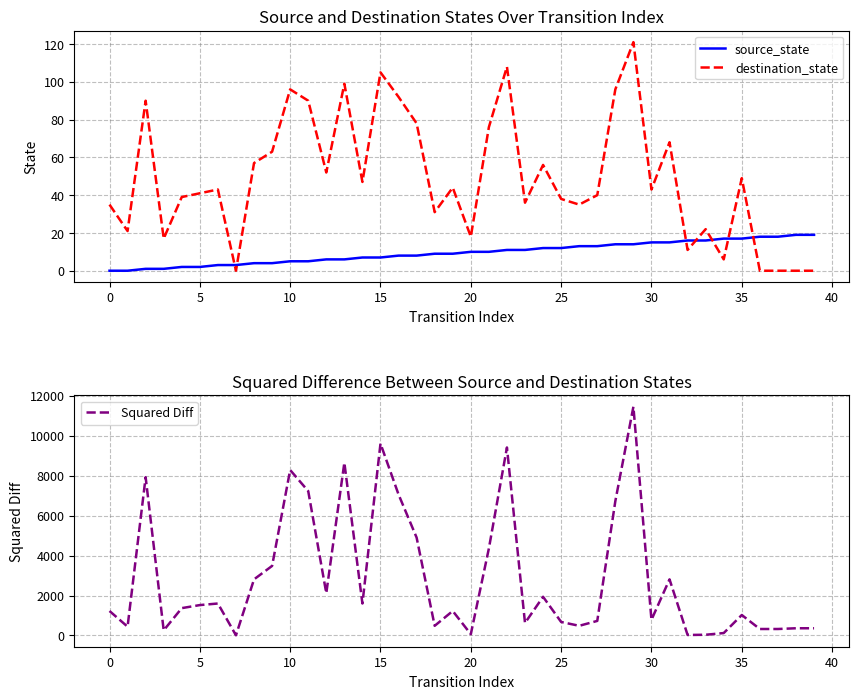

What is the highest value of the destination_state series?

121